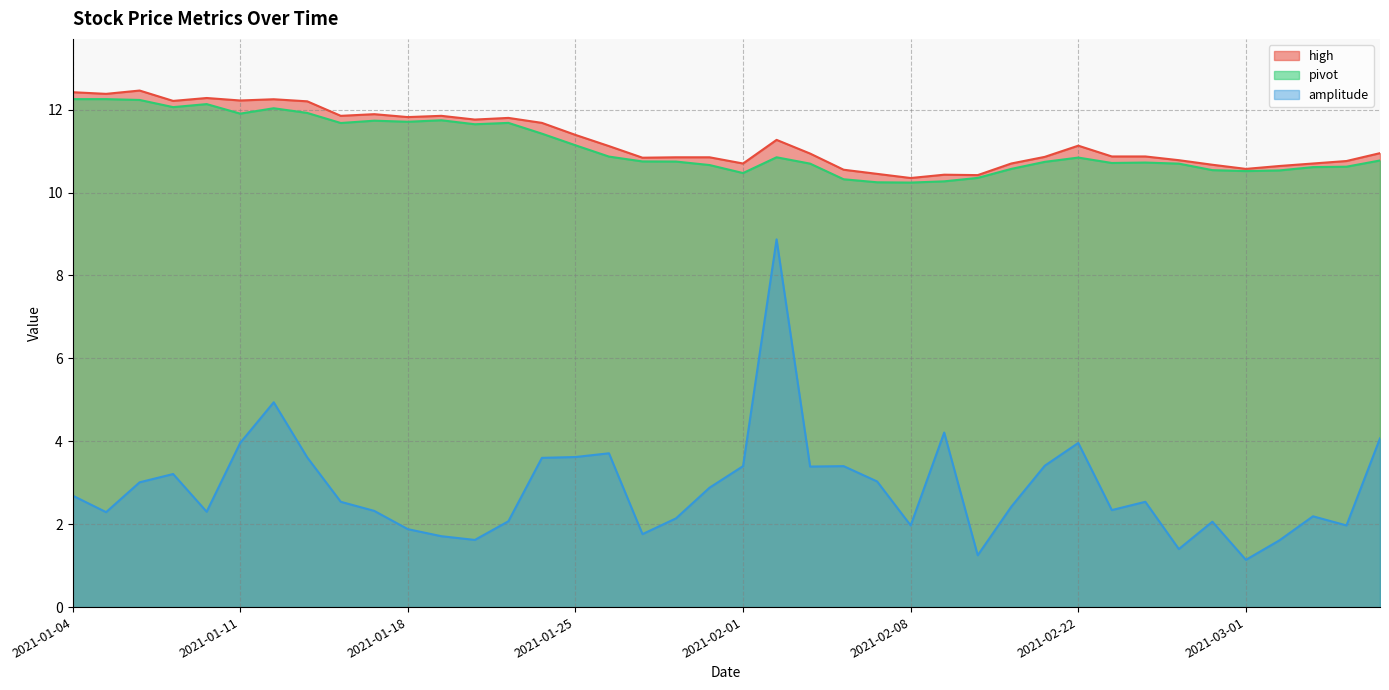

Rank the series at 2021-01-14 from lowest to highest value.

amplitude, pivot, high